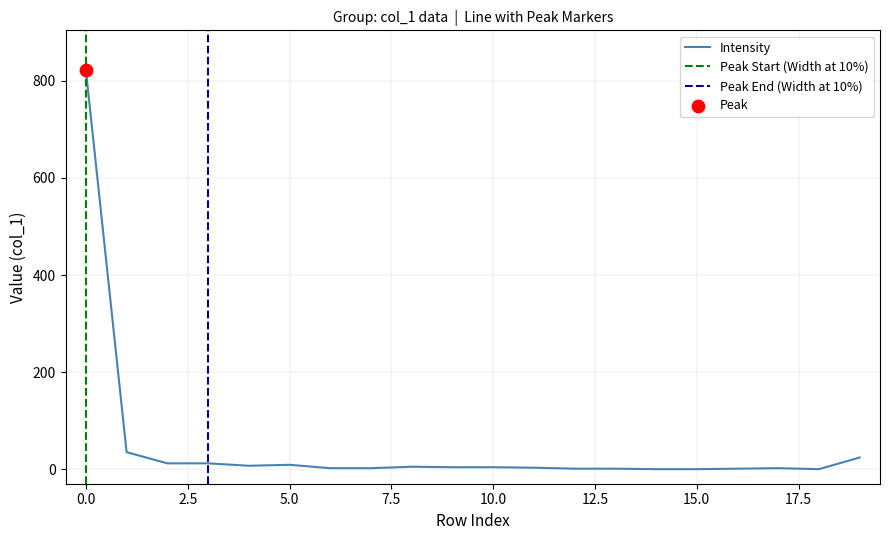

Which series has the largest total across all categories?

col_1